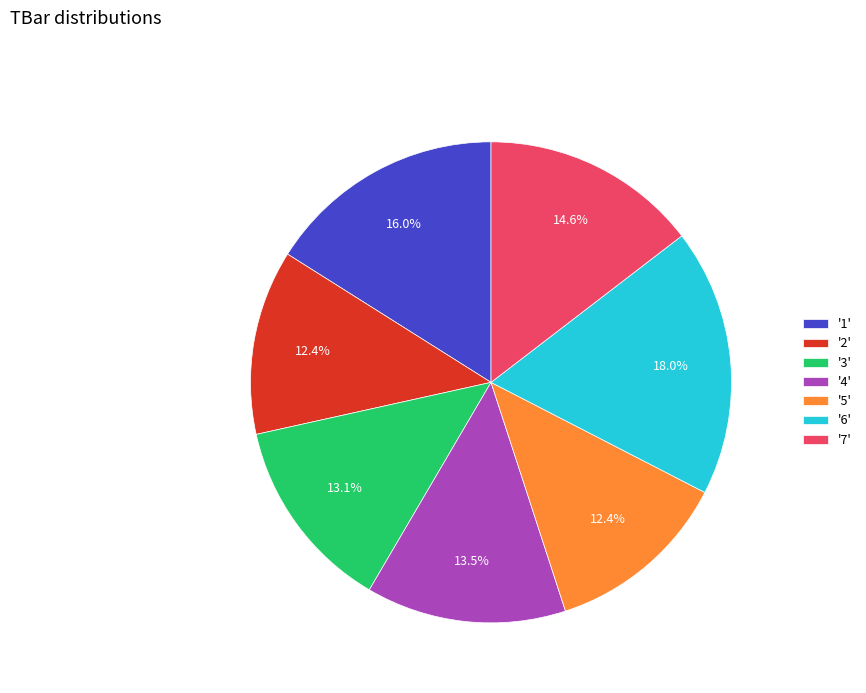

Which category has the biggest portion of the pie?

'6'